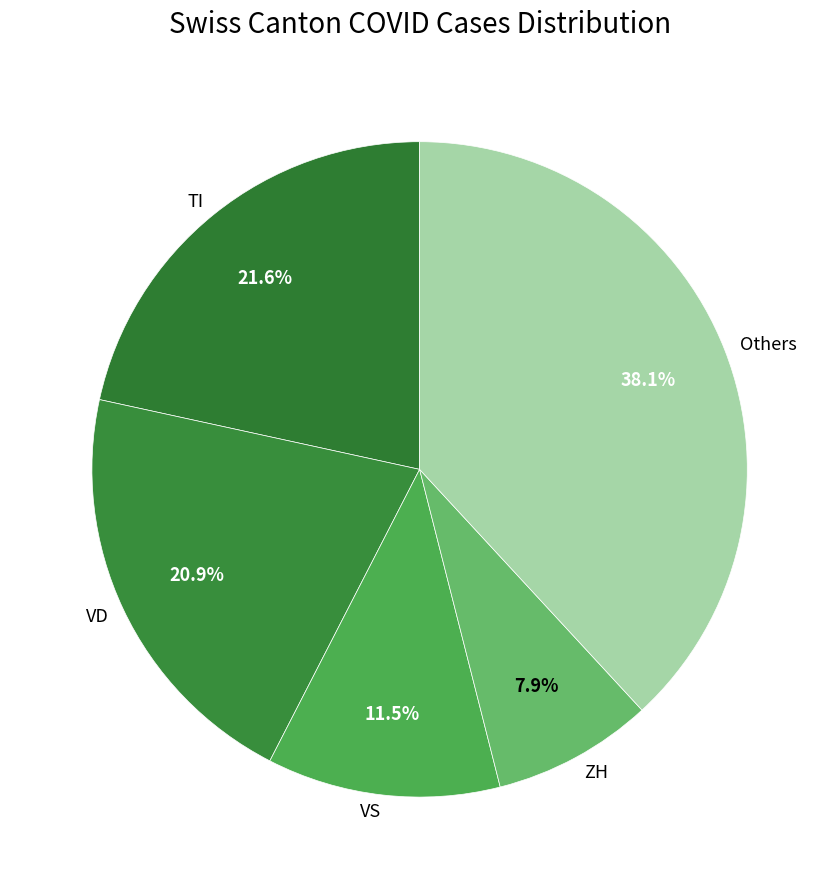

To the nearest percent, what is the average slice percentage?

20%